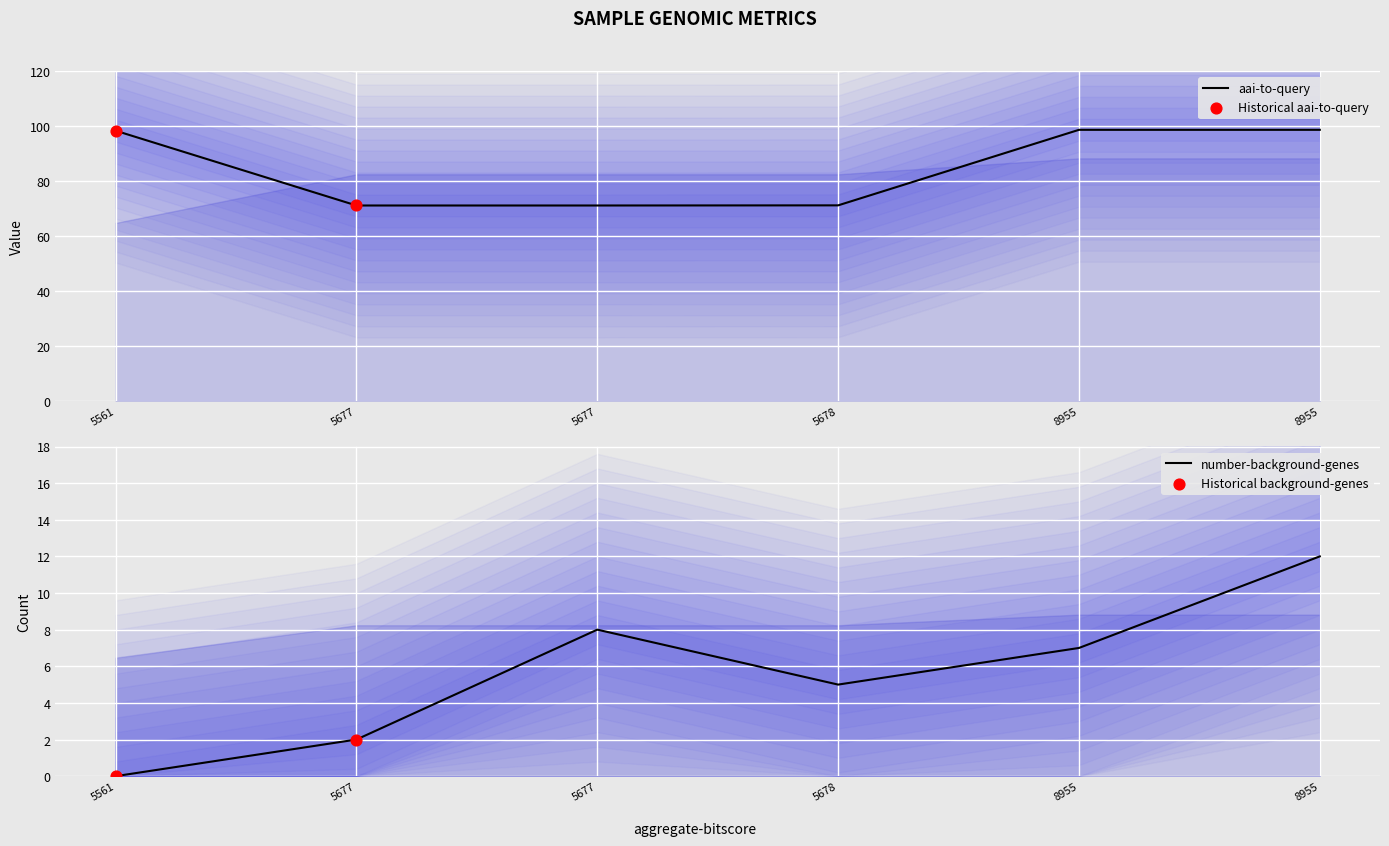

Which series has the widest spread of Y values?

aai-to-query